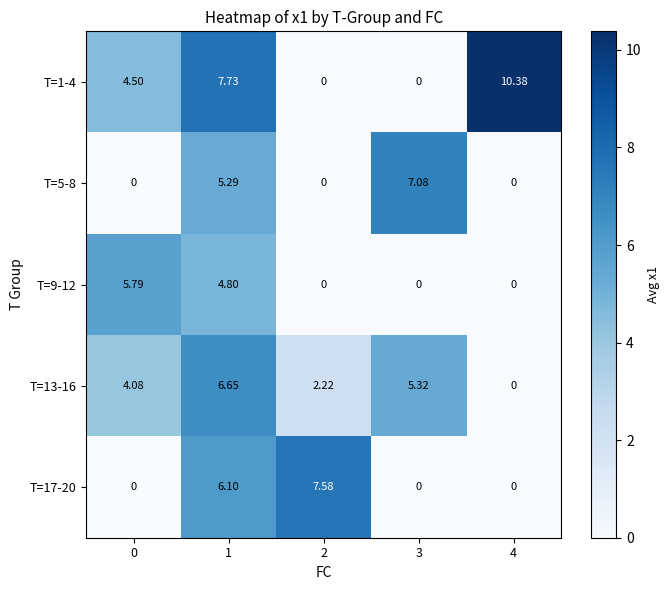

At how many categories does at least one series exceed 7?

4